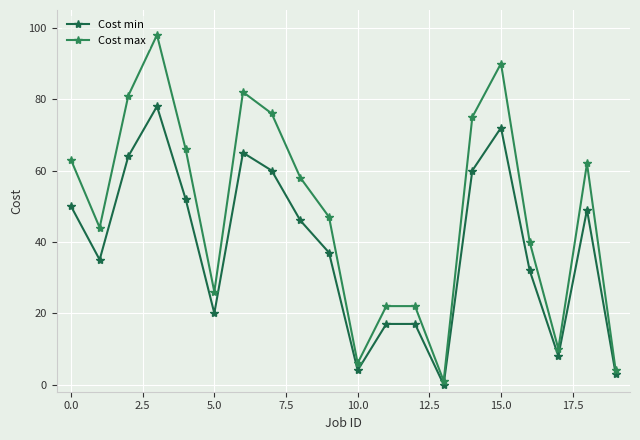

What is the label of the 7th point from the right?

13